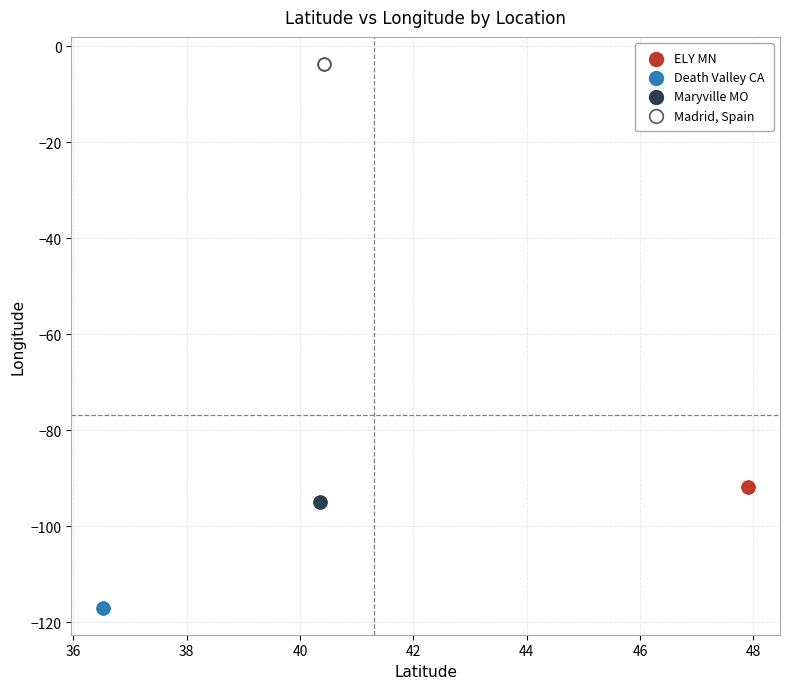

What are all the series names shown in the legend?

ELY MN, Death Valley CA, Maryville MO, Madrid, Spain